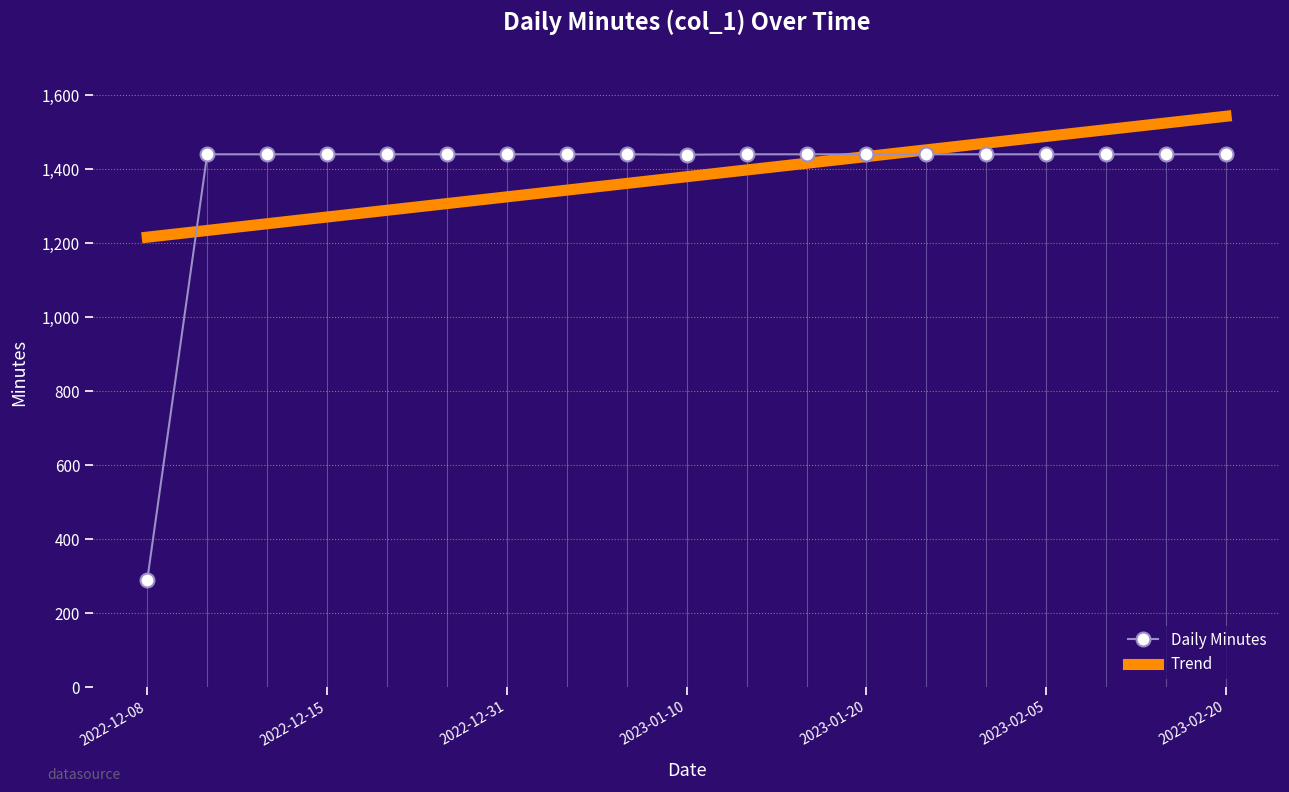

How many times do Daily Minutes and Trend cross each other?

2